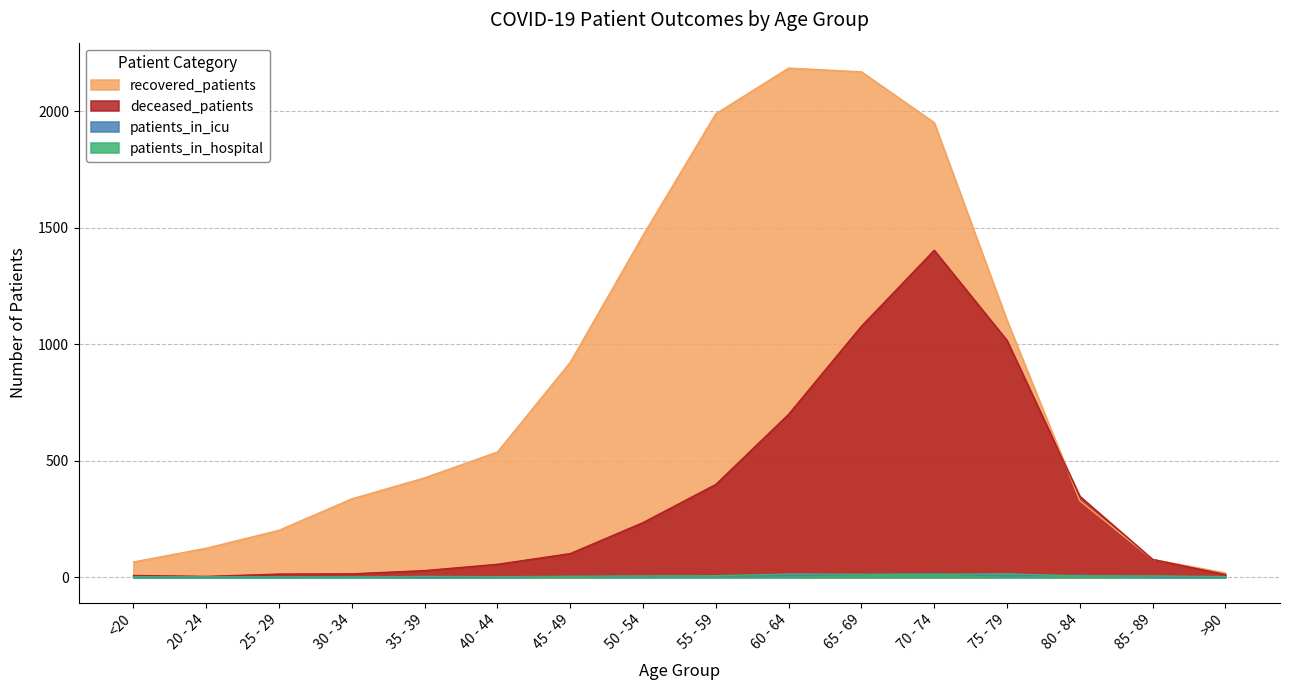

What position from the right is 20 - 24?

15